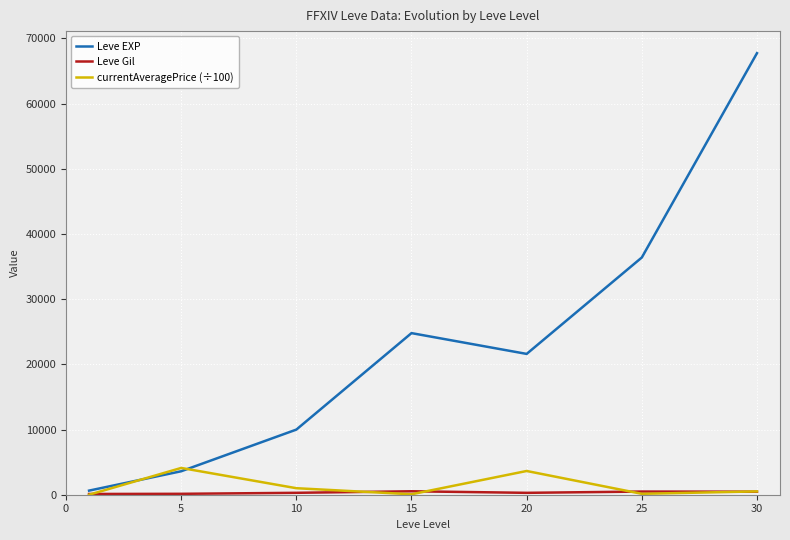

Which series has the widest spread of values?

Leve EXP